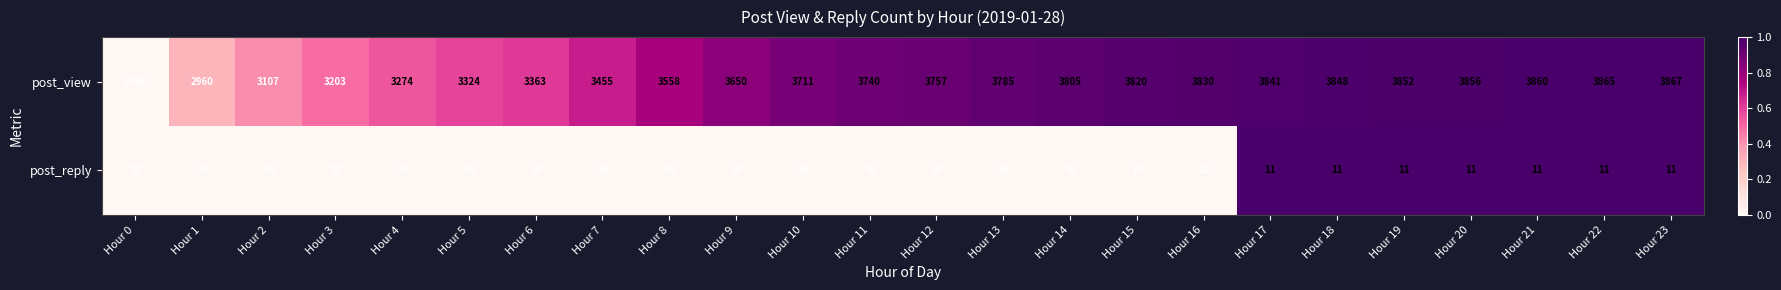

Count the number of categories in the chart.

24